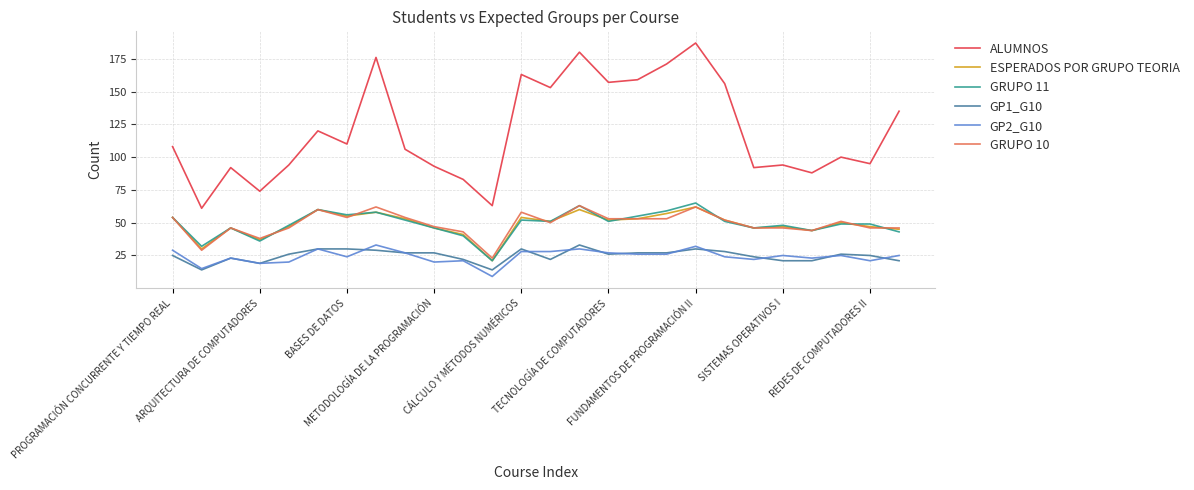

Which series has the widest spread of values?

ALUMNOS